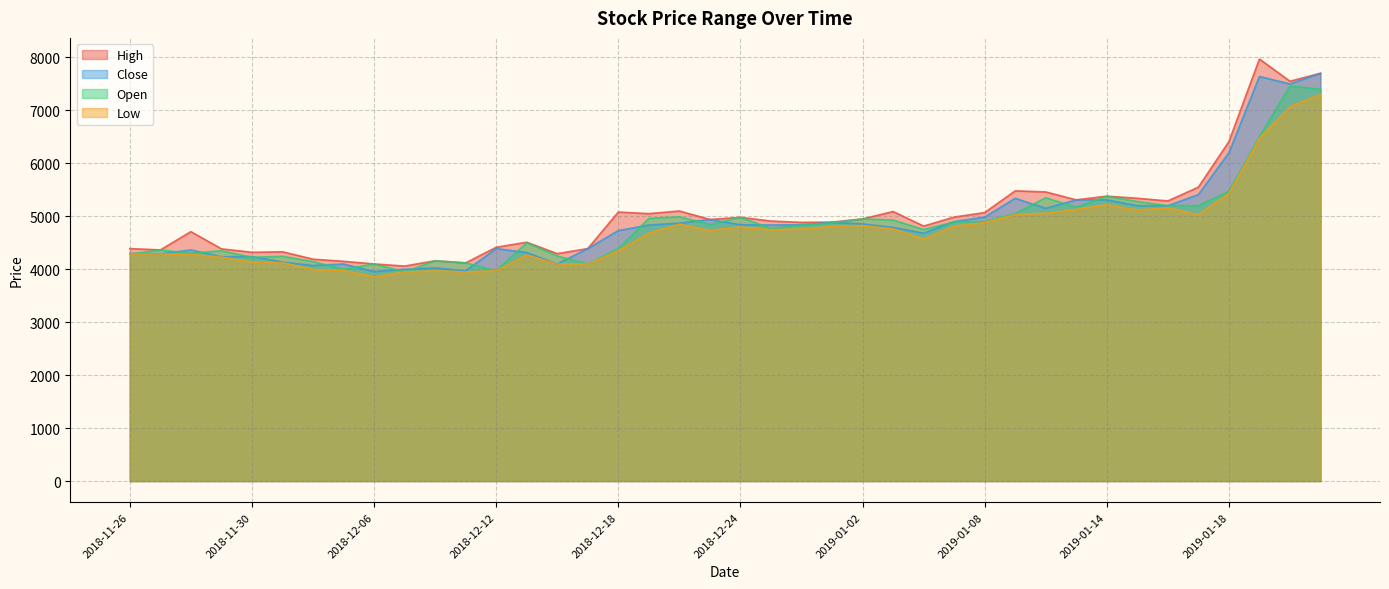

Which has a higher value, 2019-01-16 or 2018-12-14?

2019-01-16